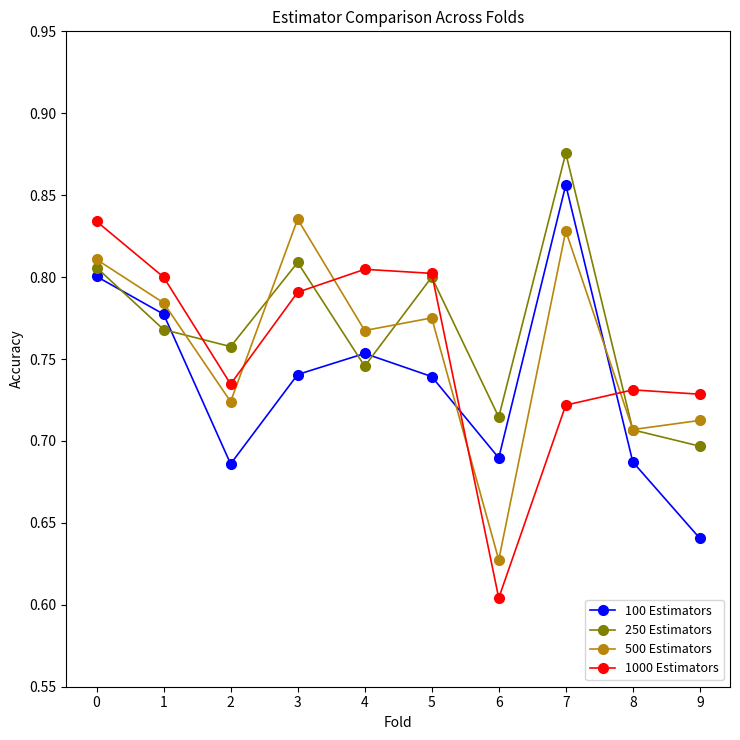

Which series ends up on top after the final intersection of 250 Estimators and 100 Estimators?

250 Estimators